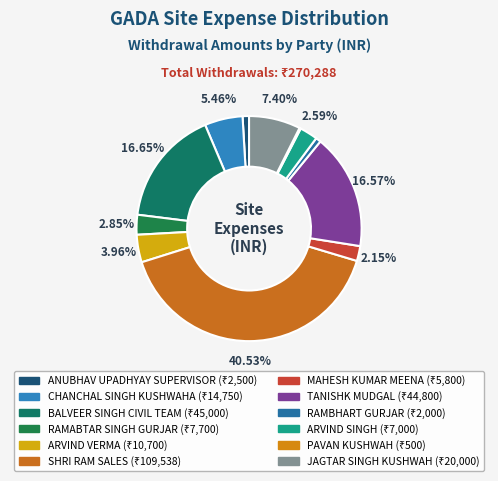

To the nearest percent, what portion does RAMBHART GURJAR represent?

1%